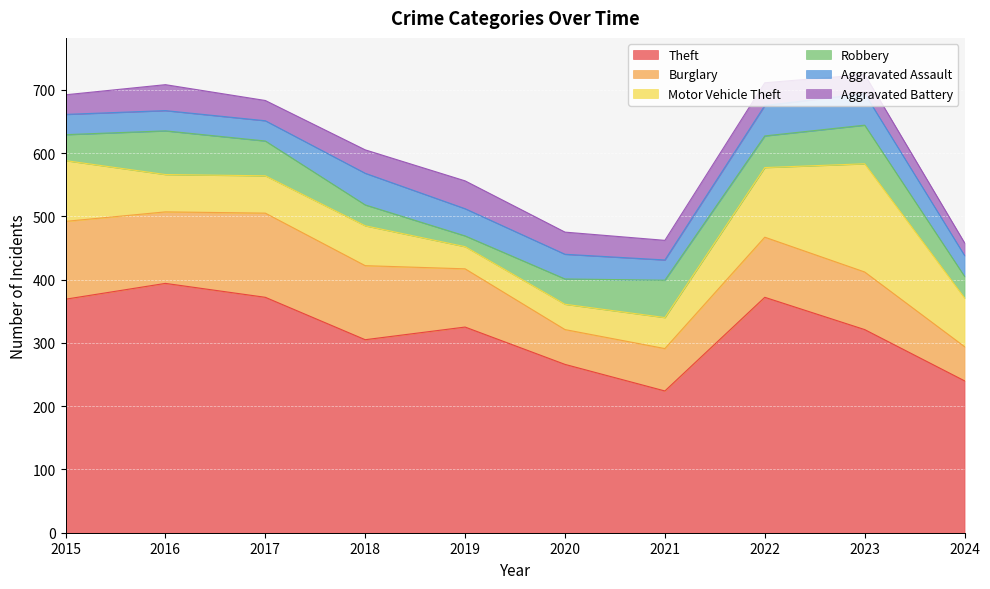

At how many categories does at least one series exceed 267?

7